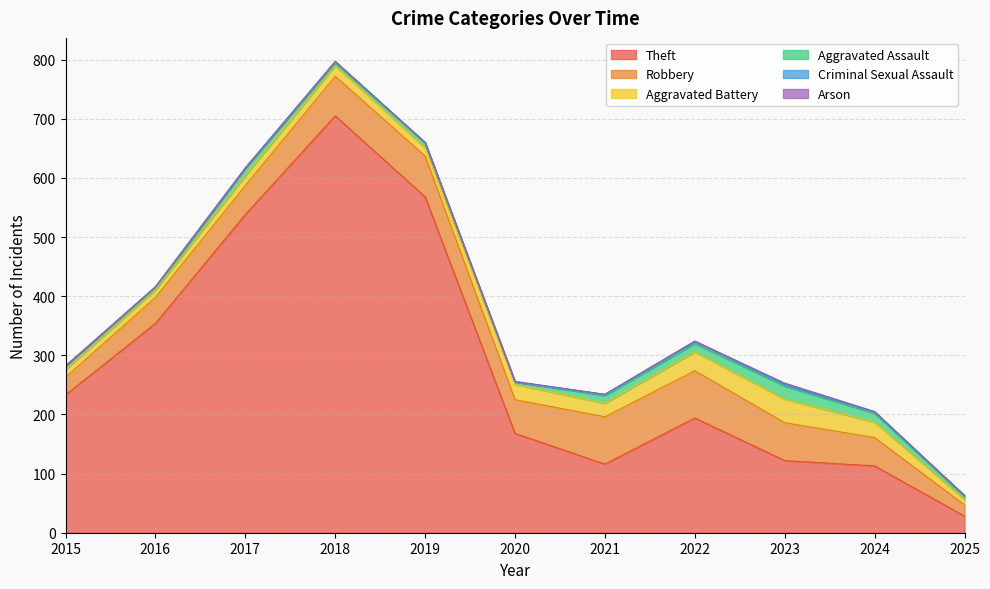

Reading left to right, what are all the values shown in this chart?

Theft: 233	354	538	705	568	168	116	194	122	113	28
Robbery: 30	44	49	67	69	57	80	80	64	48	19
Aggravated Battery: 13	13	17	18	14	26	23	32	40	26	9
Aggravated Assault: 6	3	12	5	8	4	13	14	22	15	5
Criminal Sexual Assault: 0	2	1	2	1	0	2	4	3	2	2
Arson: 0	0	0	0	0	1	0	0	2	1	0